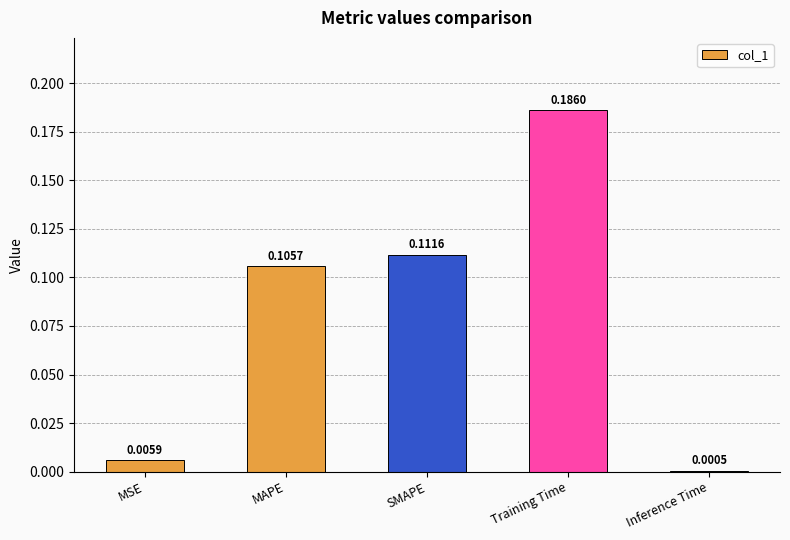

At which category does the chart reach its peak across all series?

Training Time